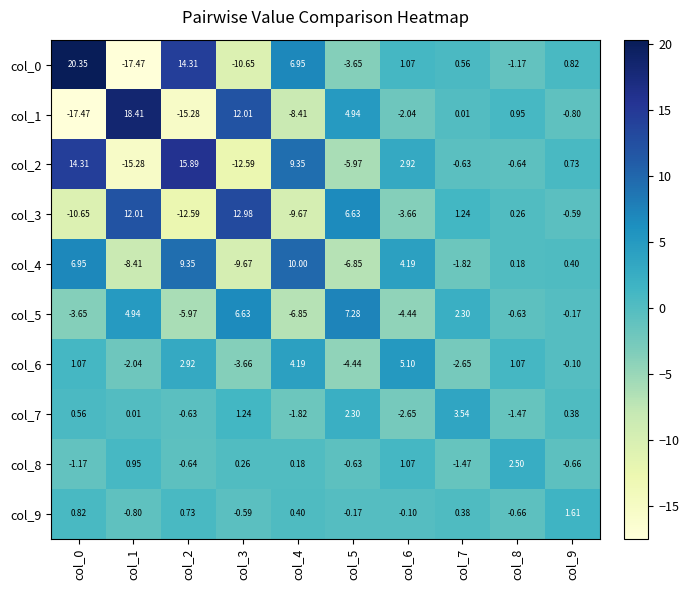

Is the value of col_9 at col_7 greater than the value of col_2 at col_6?

No